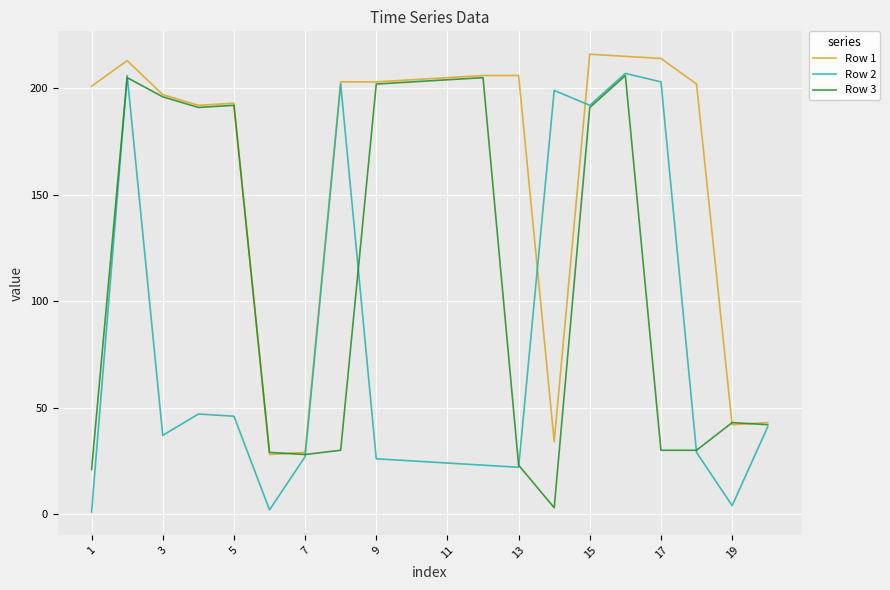

What is the greatest value displayed?

216